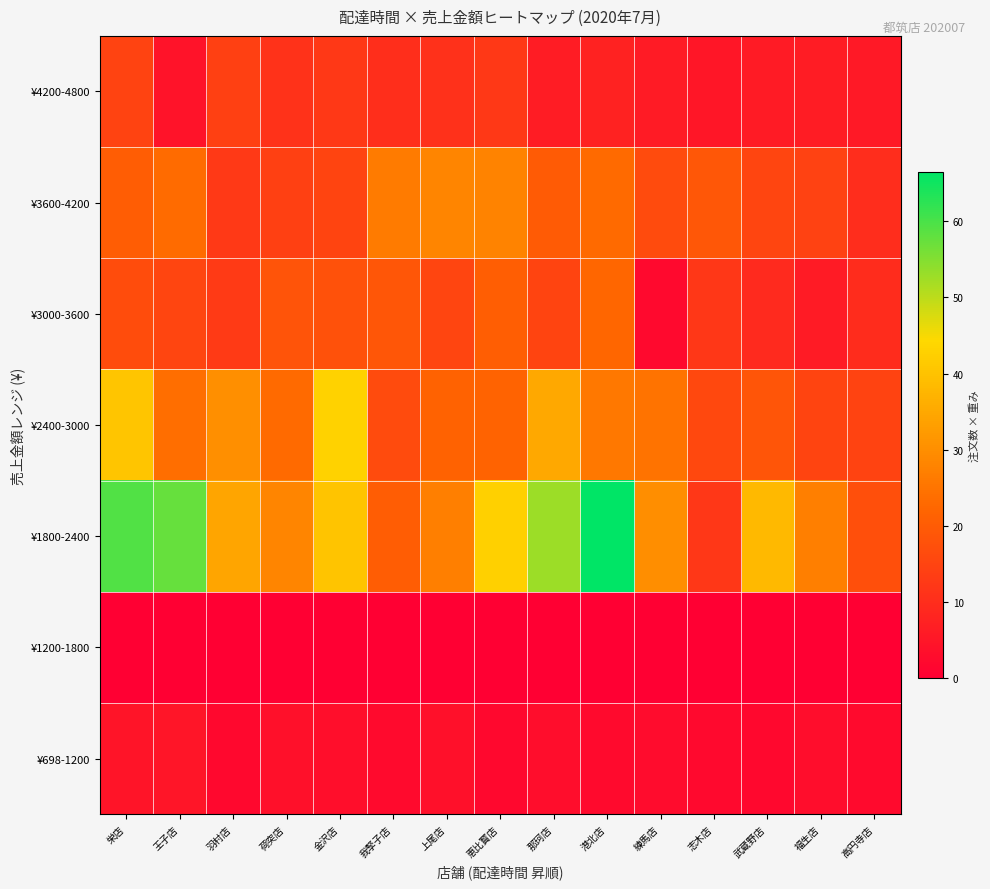

At which category is the sum across all series the highest?

栄店